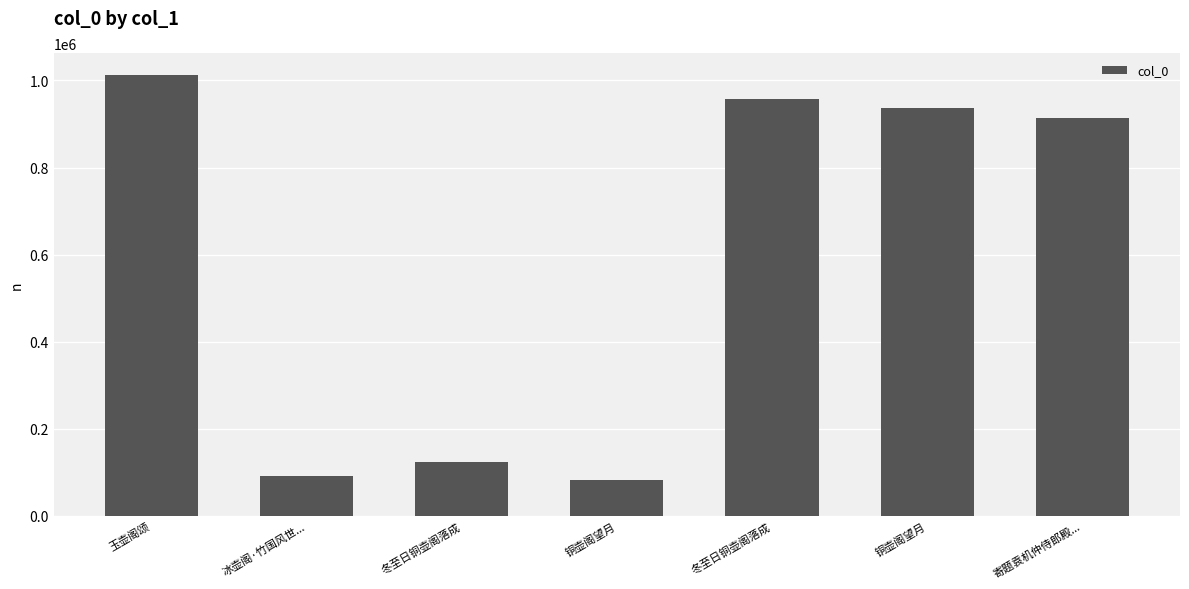

Approximately how many times larger is the value at 铜壶阁望月 compared to 寄题袁机仲侍郎殿...?

1.0